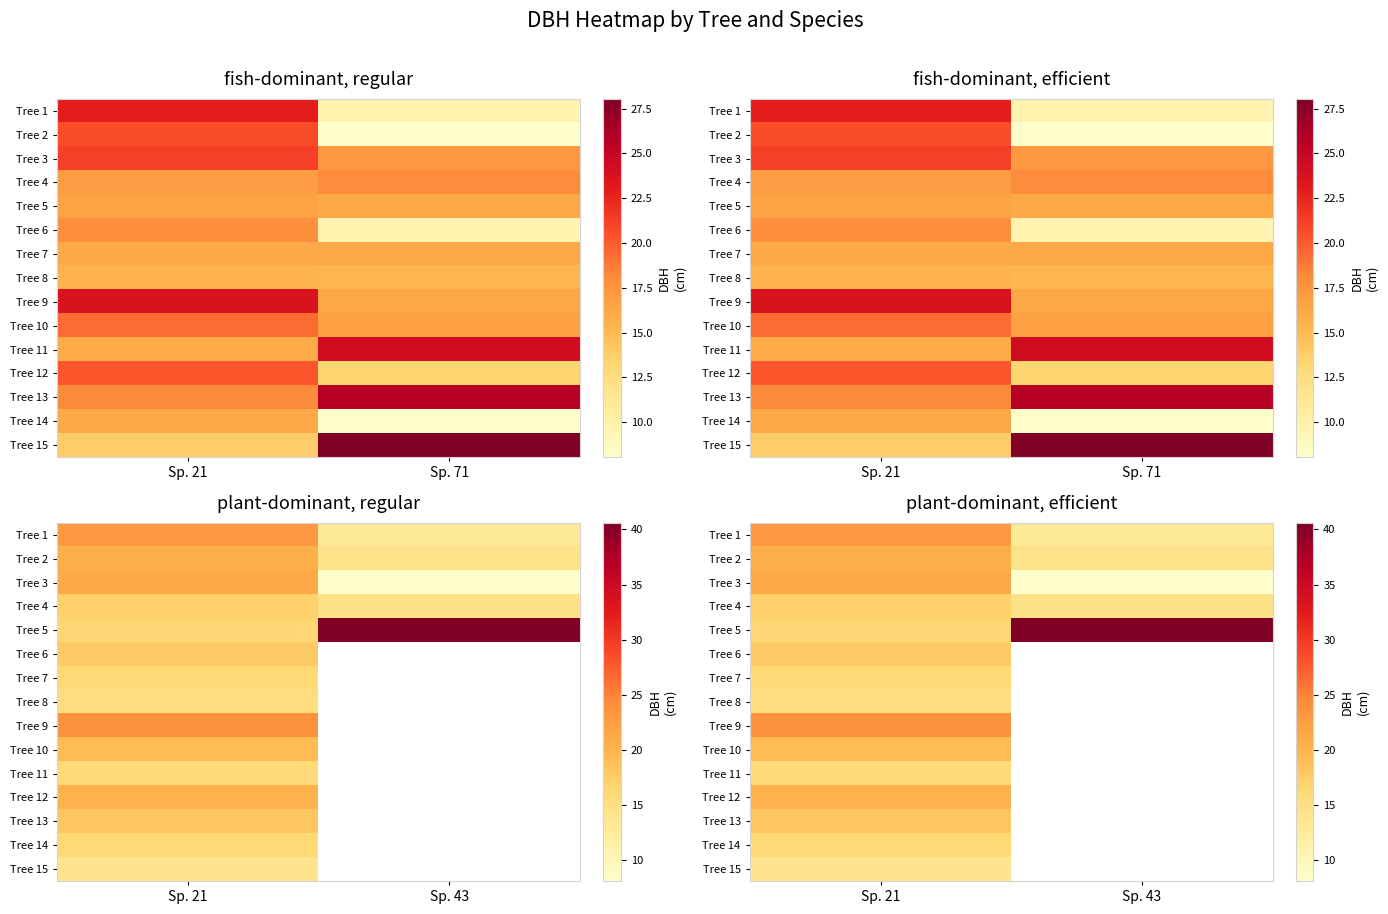

What is the greatest value displayed?

40.6